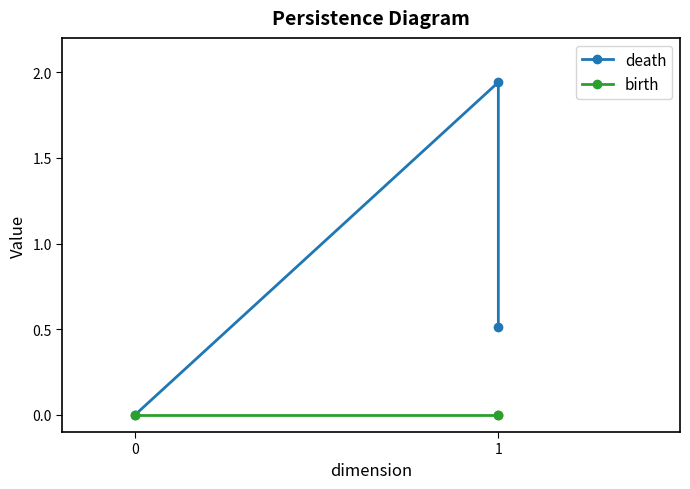

Which label corresponds to the largest value in the chart?

1